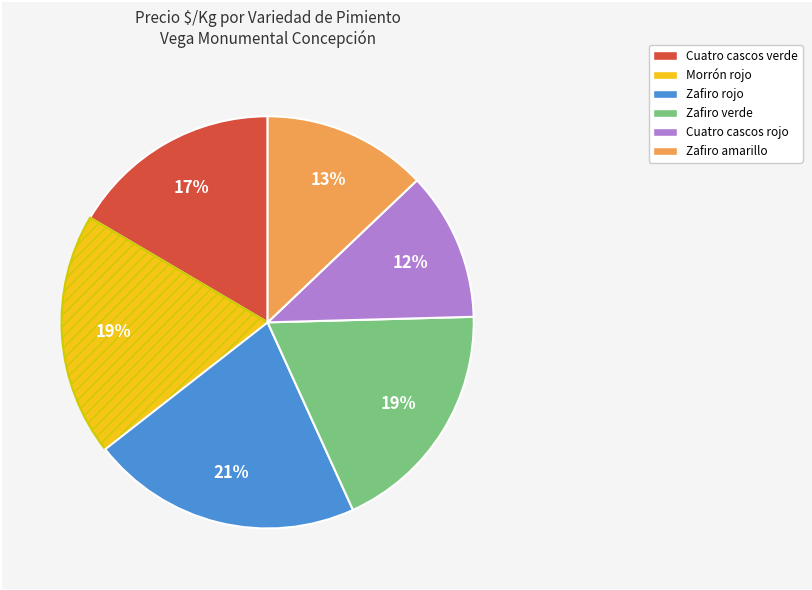

To the nearest percent, what is the difference between the Cuatro cascos rojo and Zafiro verde slice percentages?

7%